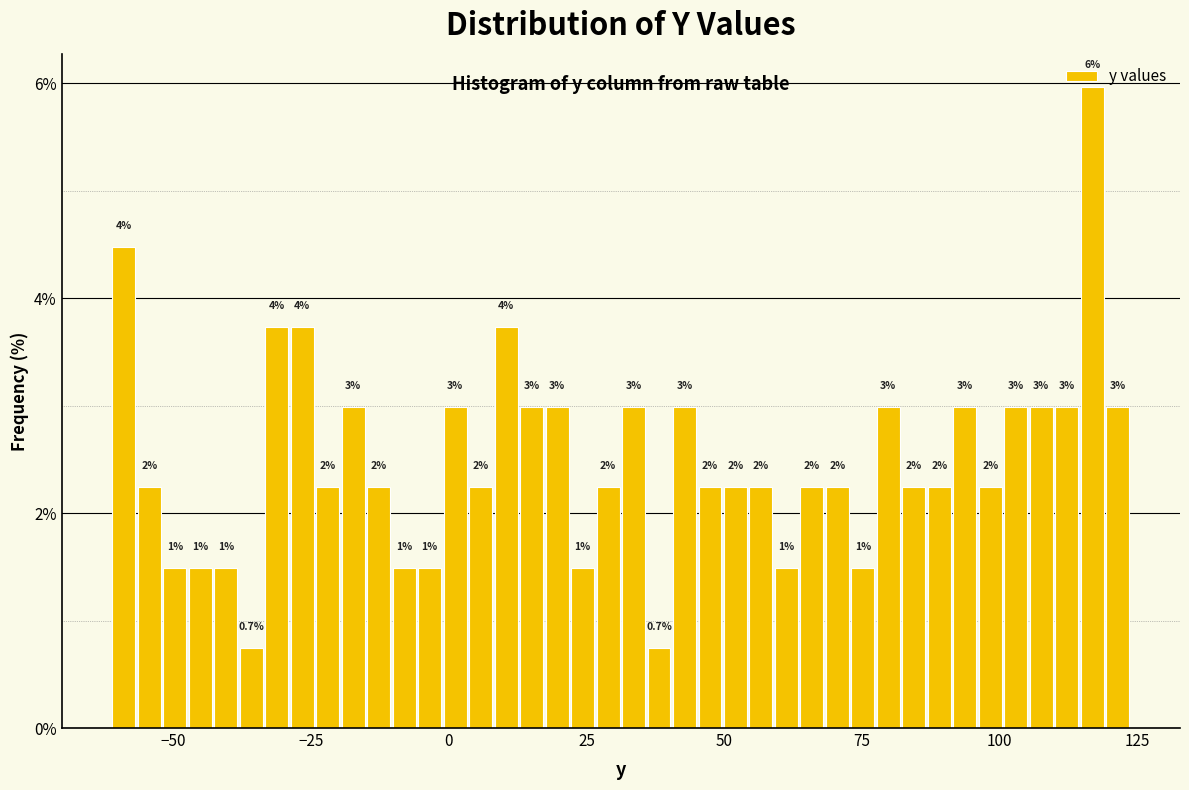

Around what value on the x-axis is the tallest bar? Give the approximate position of its centre, as read against the axis.

115